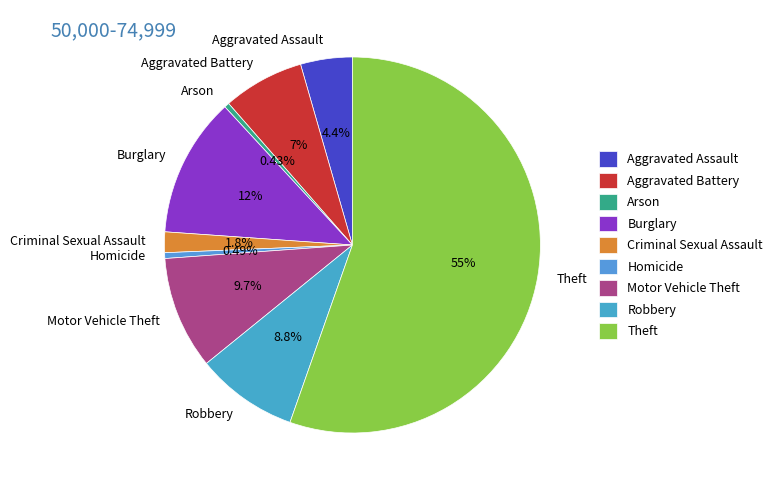

To the nearest percent, what is the average slice percentage?

11%